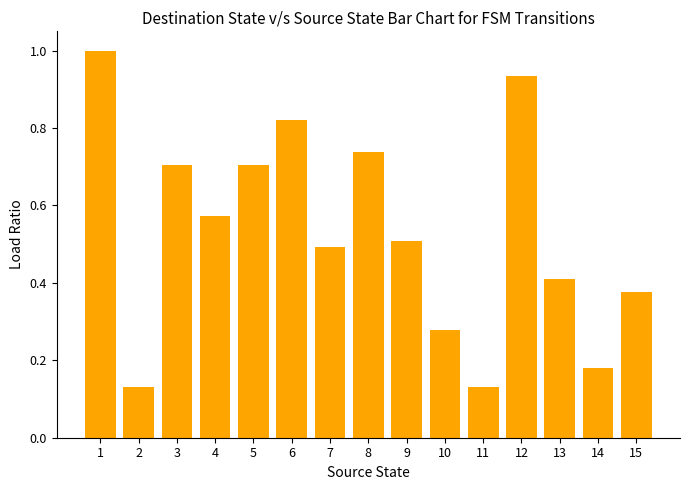

What is the maximum value shown in the chart?

1.0